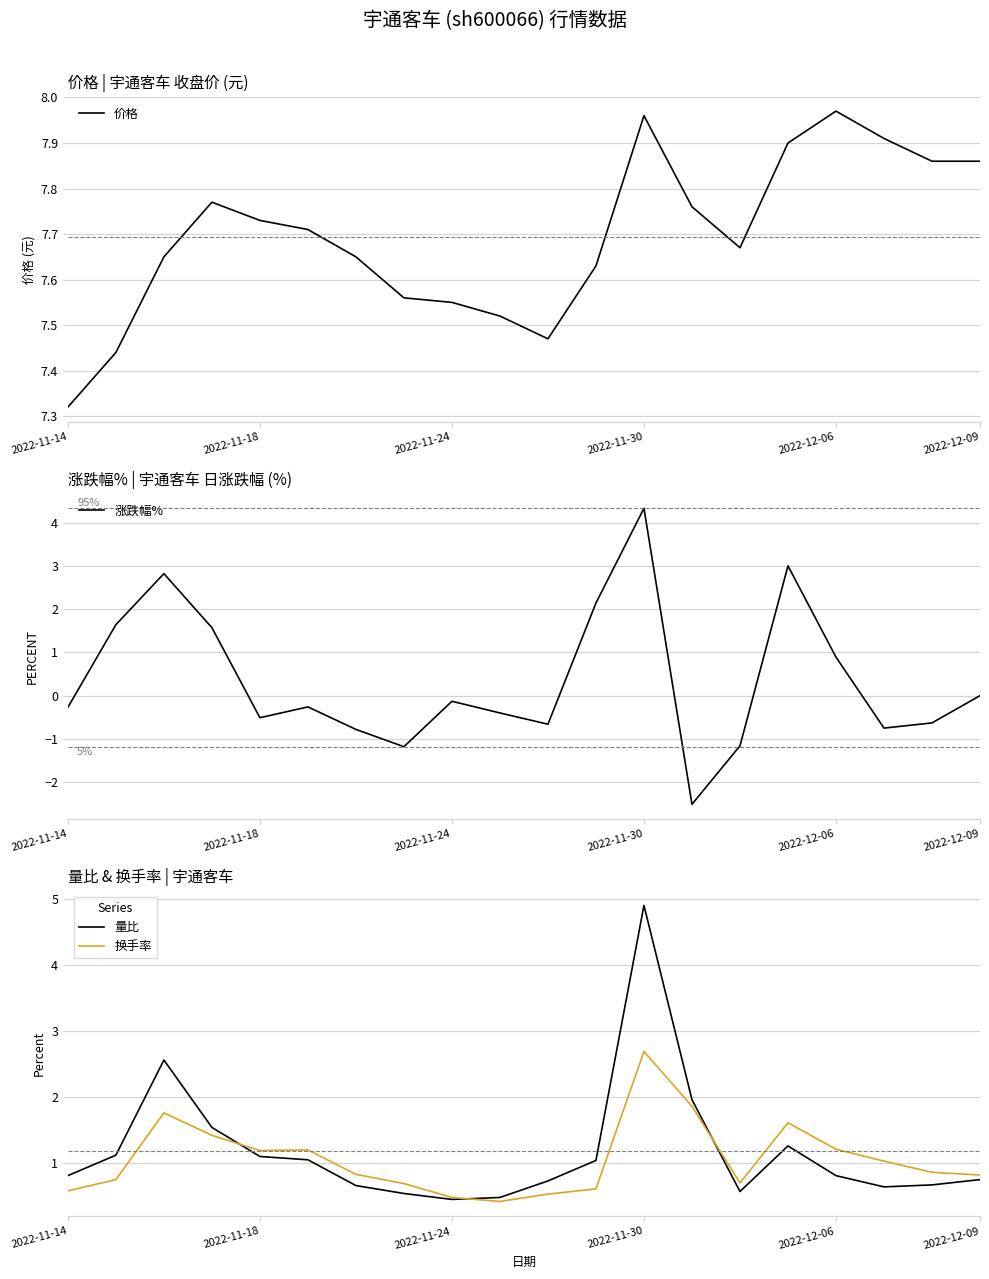

Reading left to right, list all the values displayed in this chart.

价格: 7.3	7.4	7.7	7.8	7.7	7.7	7.7	7.6	7.5	7.5	7.5	7.6	8.0	7.8	7.7	7.9	8.0	7.9	7.9	7.9
涨跌幅%: -0.3	1.6	2.8	1.6	-0.5	-0.3	-0.8	-1.2	-0.1	-0.4	-0.7	2.1	4.3	-2.5	-1.2	3.0	0.9	-0.8	-0.6	0.0
量比: 0.8	1.1	2.6	1.5	1.1	1.1	0.7	0.5	0.5	0.5	0.7	1.0	4.9	2.0	0.6	1.3	0.8	0.6	0.7	0.8
换手率: 0.6	0.8	1.8	1.4	1.2	1.2	0.8	0.7	0.5	0.4	0.5	0.6	2.7	1.9	0.7	1.6	1.2	1.0	0.9	0.8